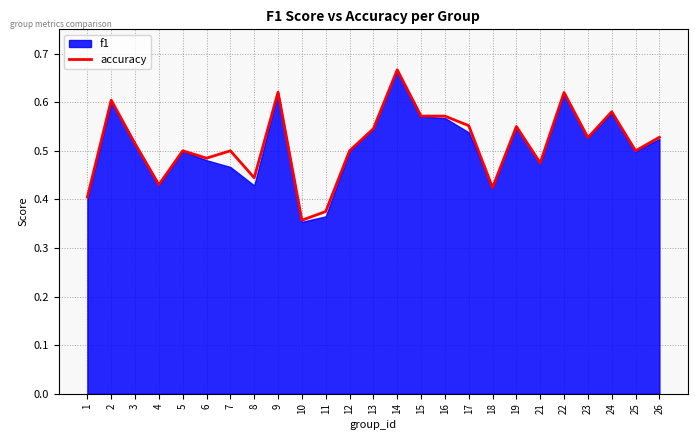

What is the average value?

0.5